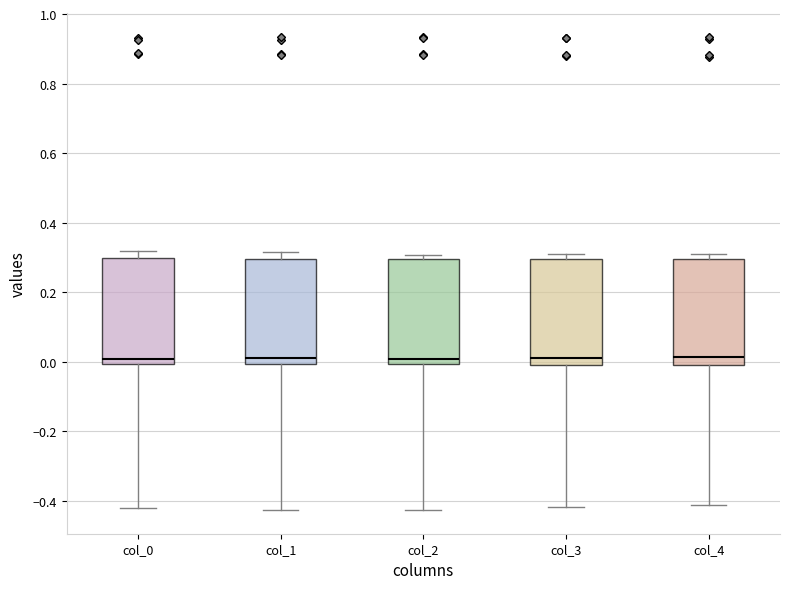

Reading left to right, transcribe this box plot: for each box, give where its median line is, the range the box spans, and where its two whiskers end, as read against the y-axis. The values are not printed on the chart, so give them approximately, as read against the axis.

col_0: median 0.00 (just above the box's lower edge), box 0.00 to 0.30, whiskers -0.42 to 0.32
col_1: median 0.00 (just above the box's lower edge), box 0.00 to 0.30, whiskers -0.42 to 0.32
col_2: median 0.00 (just above the box's lower edge), box 0.00 to 0.30, whiskers -0.42 to 0.30 (just above the box's upper edge)
col_3: median 0.02, box 0.00 to 0.30, whiskers -0.42 to 0.30 (just above the box's upper edge)
col_4: median 0.02, box 0.00 to 0.30, whiskers -0.42 to 0.32